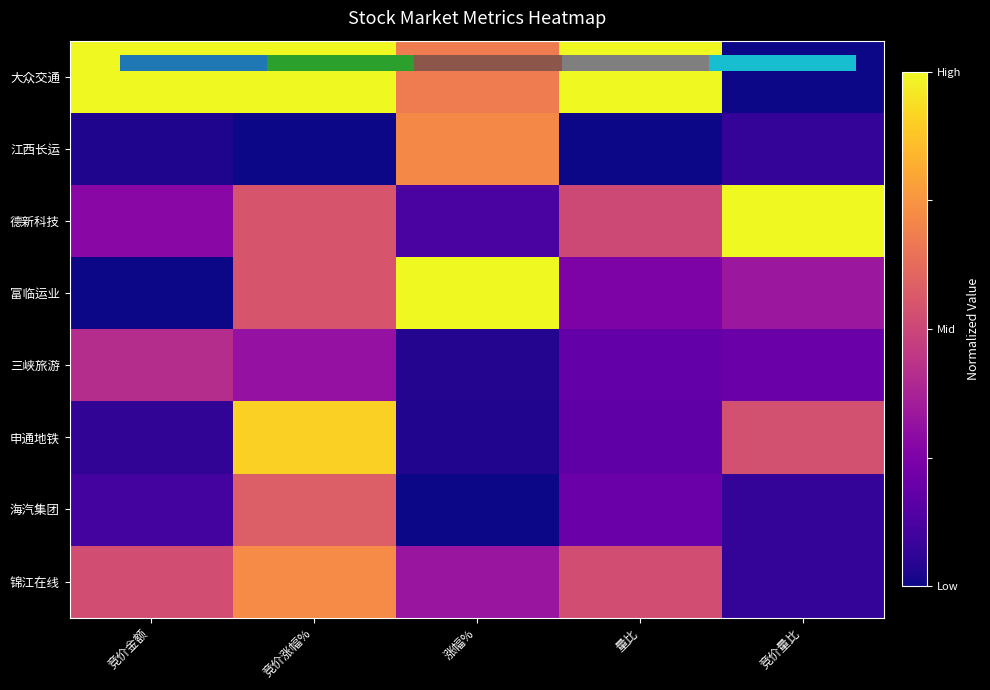

What is the approximate value of 海汽集团 at 竞价涨幅%?

0.6